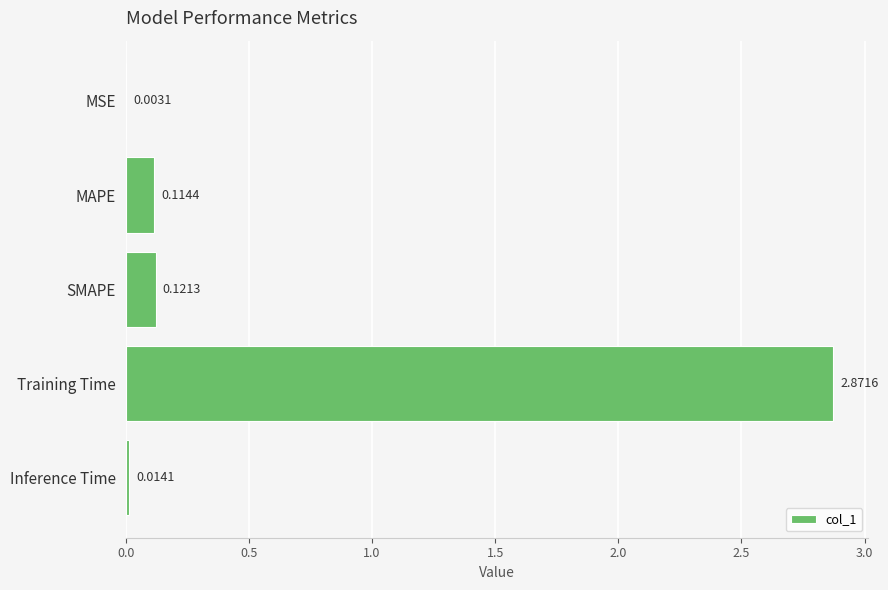

What is the change in value from MSE to SMAPE?

+0.1